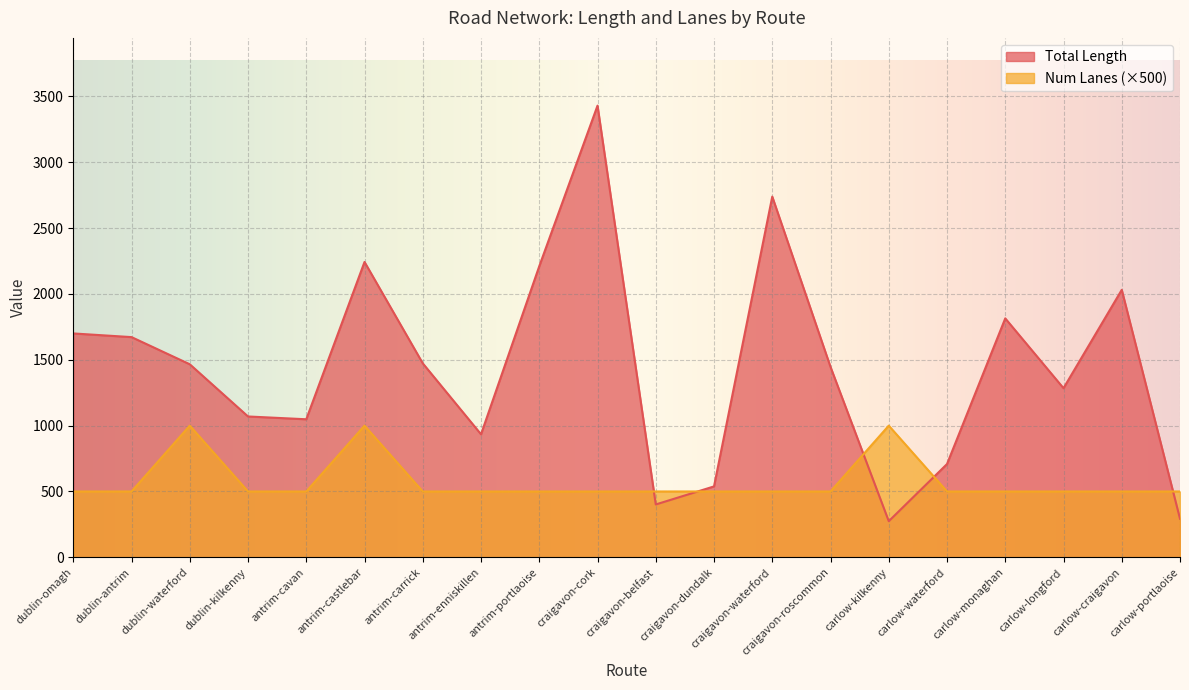

The value of Total Length at carlow-monaghan is 2672.9. True or false?

False